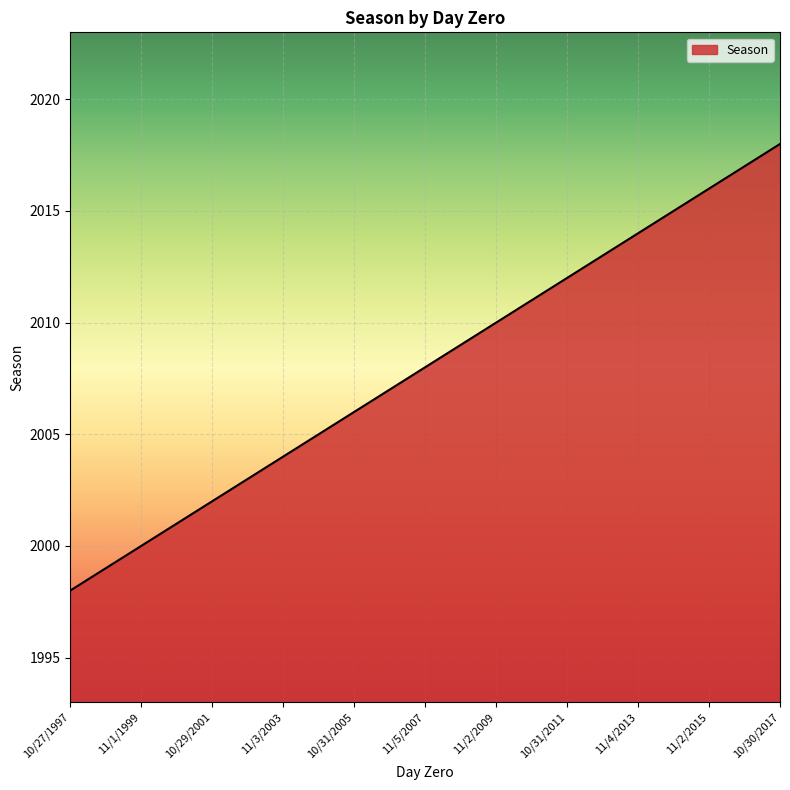

Does the chart have visible grid lines?

Yes